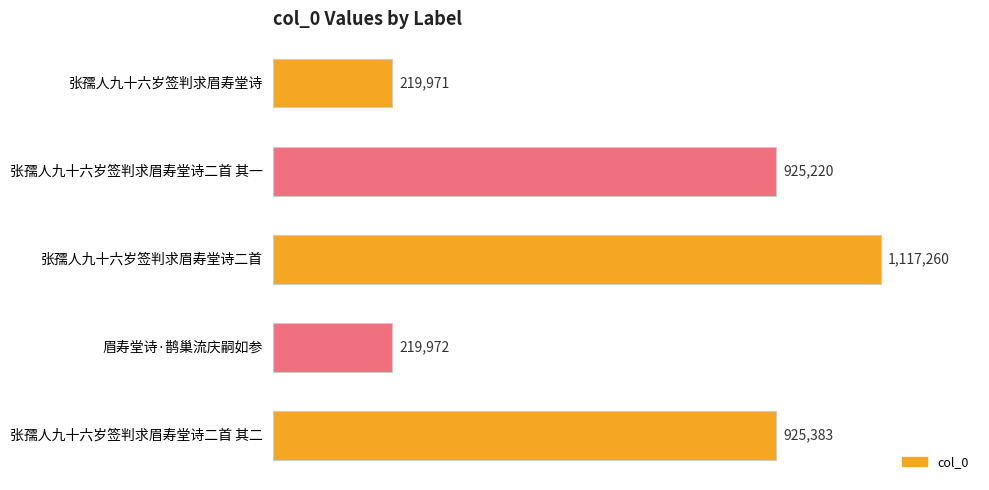

What is the sum of all values?

3407806